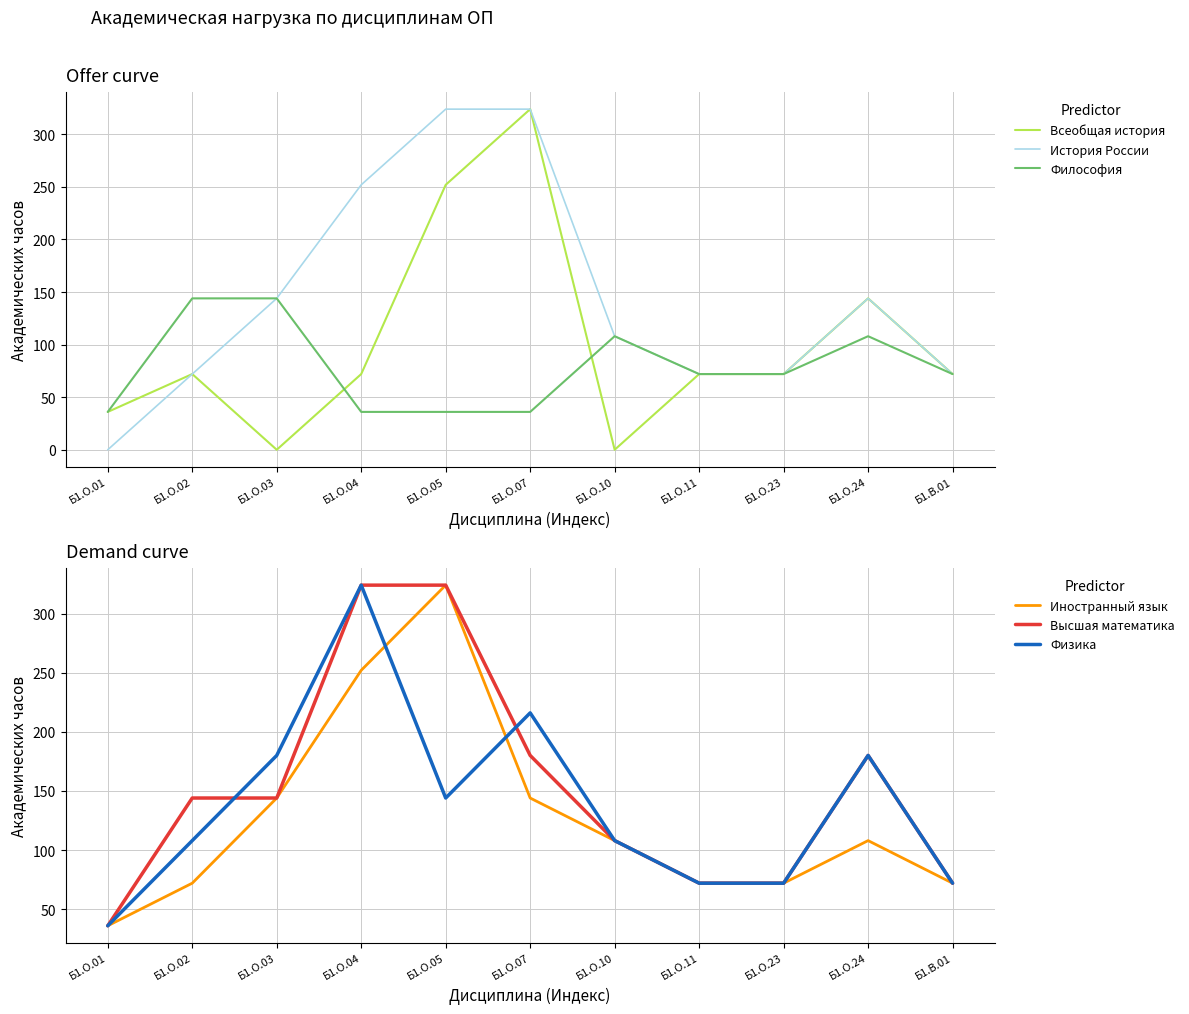

Which series has the widest spread of values?

Всеобщая история